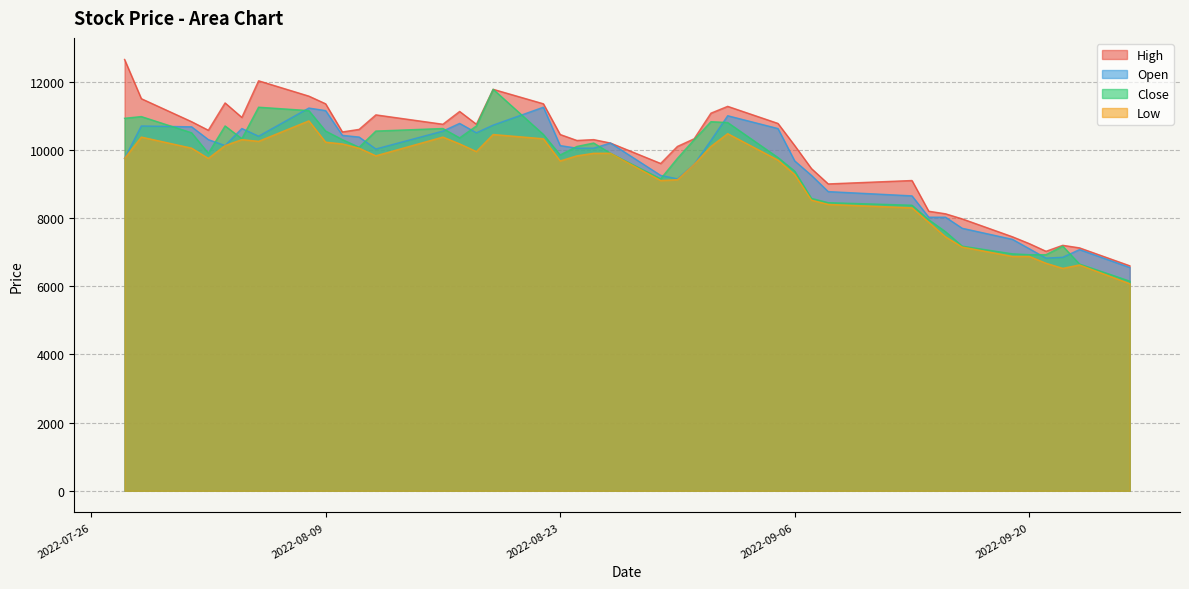

How many values in the Open series exceed 10129?

18